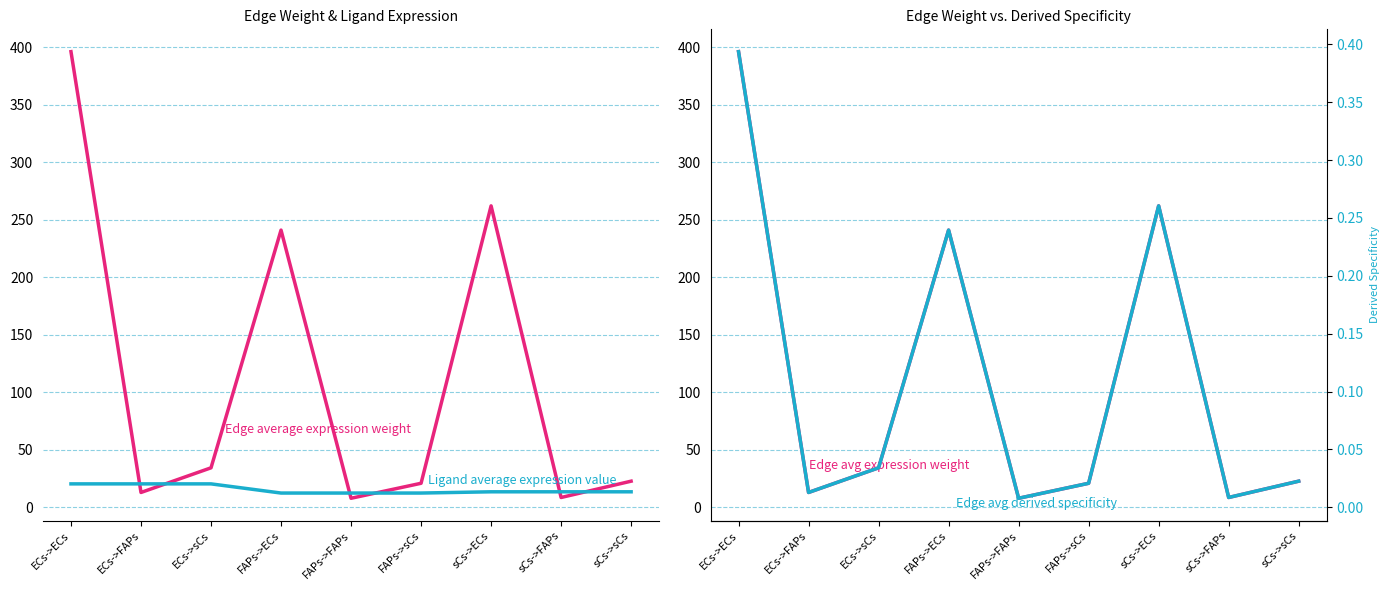

True or false: Edge average expression weight has a value of 12.9 at ECs->FAPs.

True